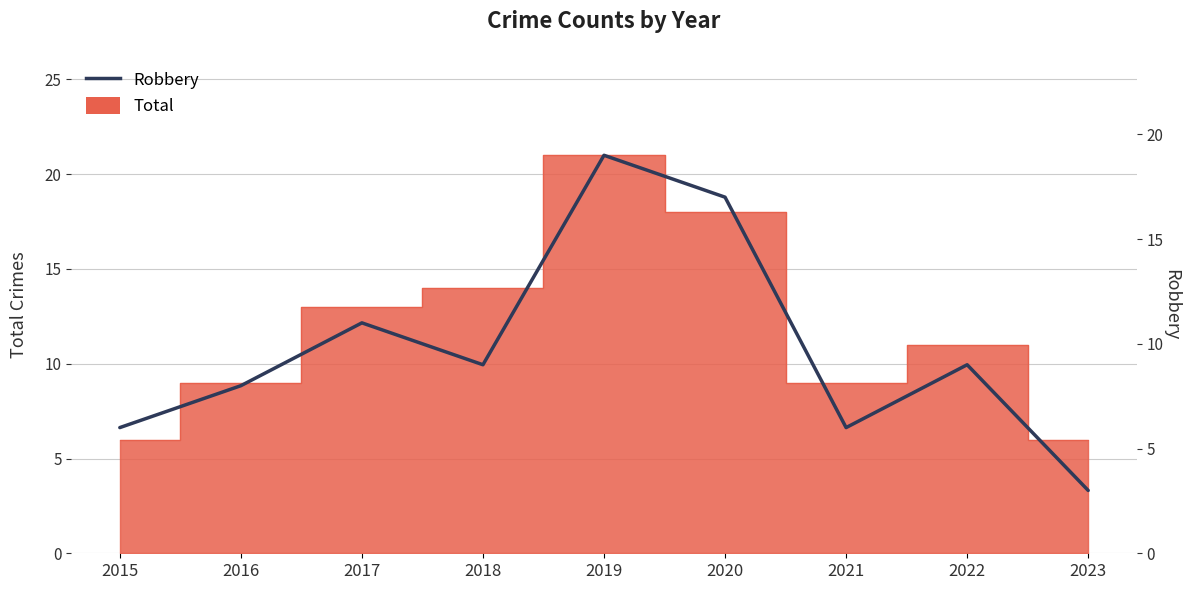

Reading left to right, what are all the values shown in this chart?

6	8	11	9	19	17	6	9	3